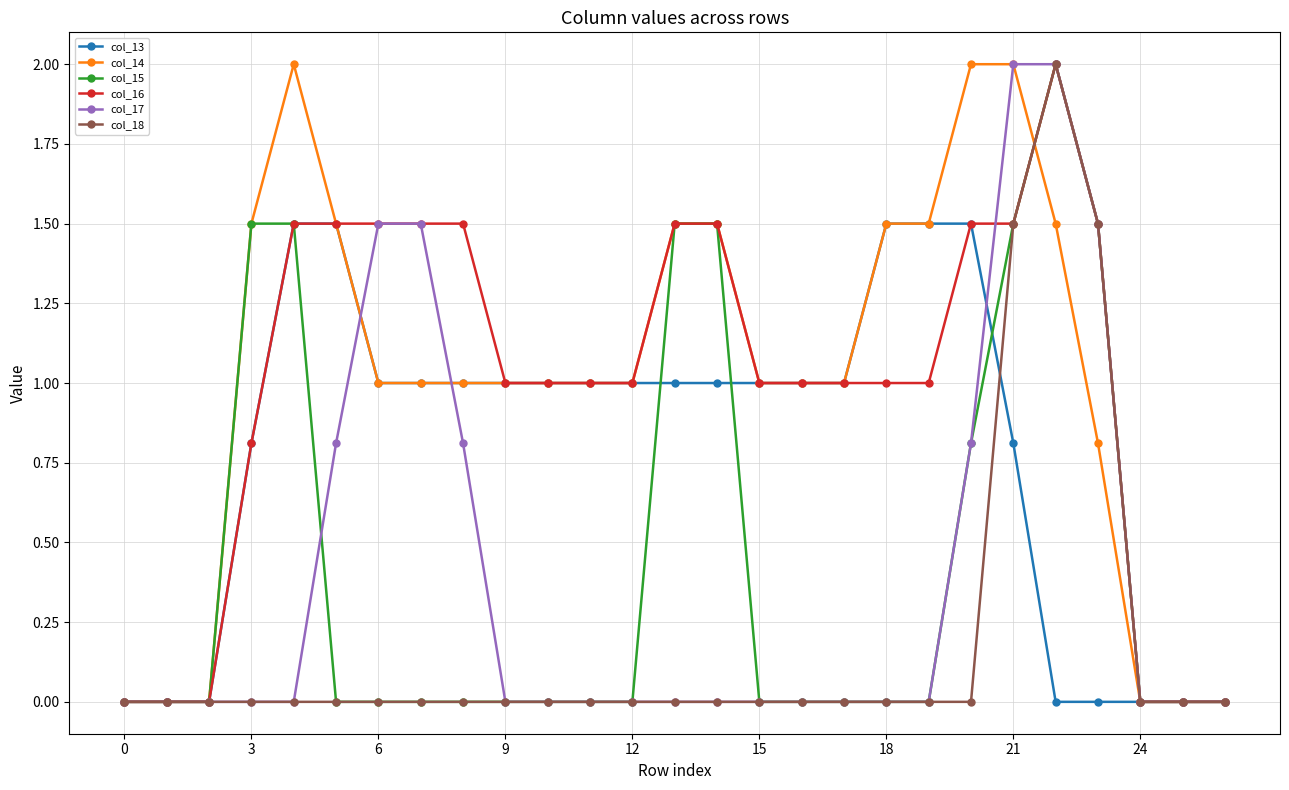

What is the greatest value displayed?

2.0